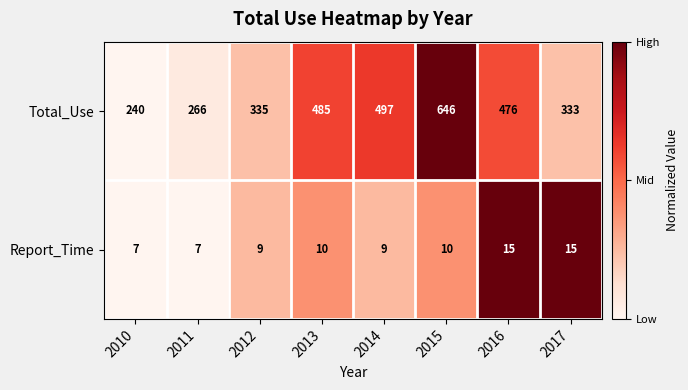

Which series has the widest spread of values?

Total_Use